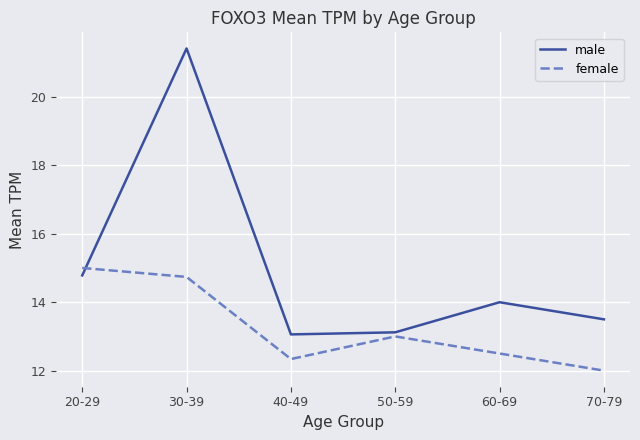

At which label does female first exceed 13?

20-29